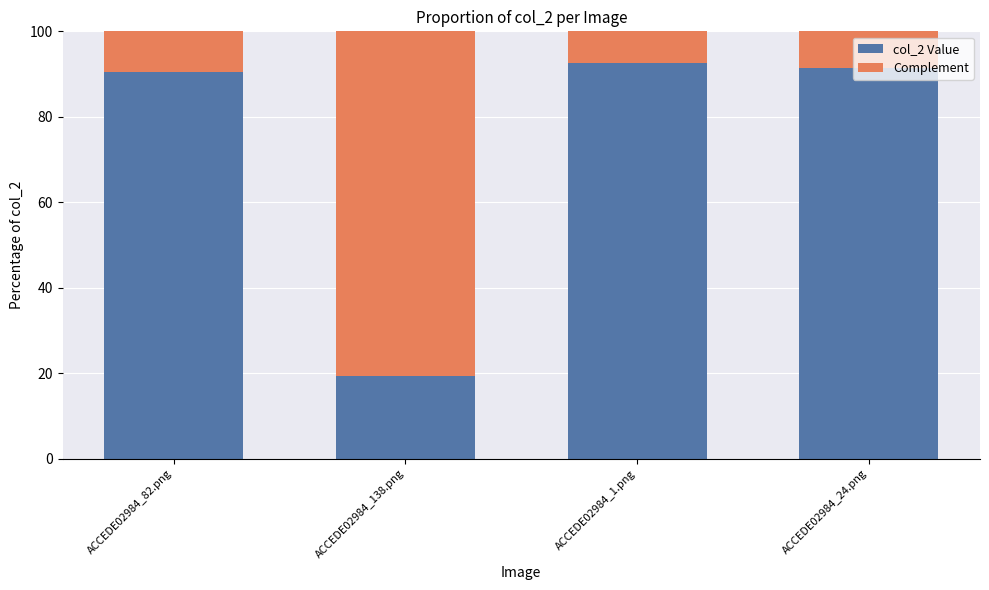

How many values in the col_2 Value series exceed 91?

2